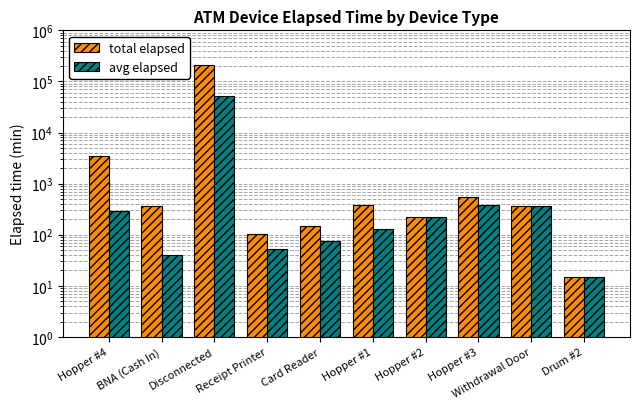

Between BNA (Cash In) and Drum #2, which series saw the biggest shift?

total elapsed